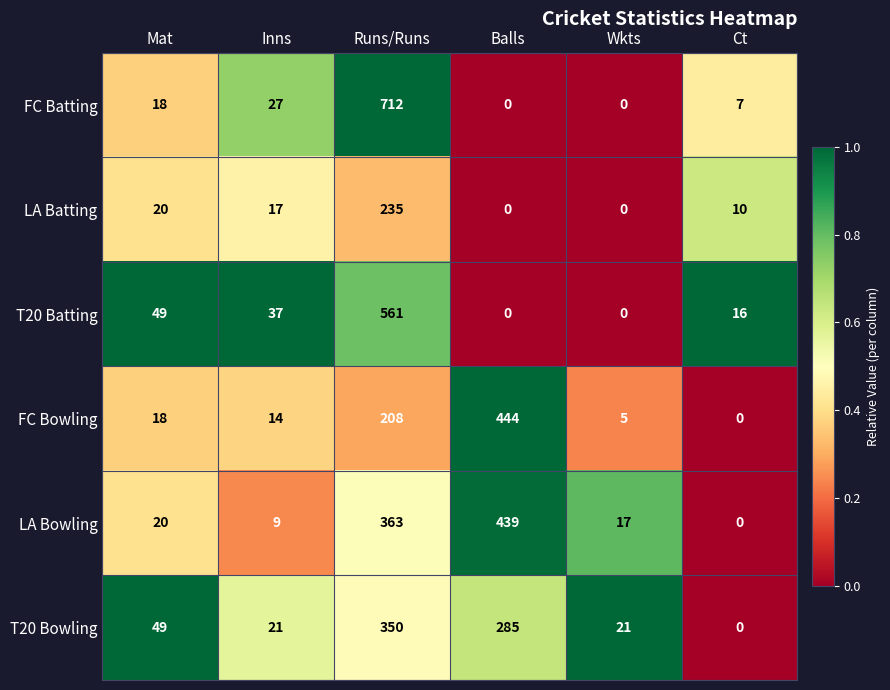

Count the number of categories in the chart.

6